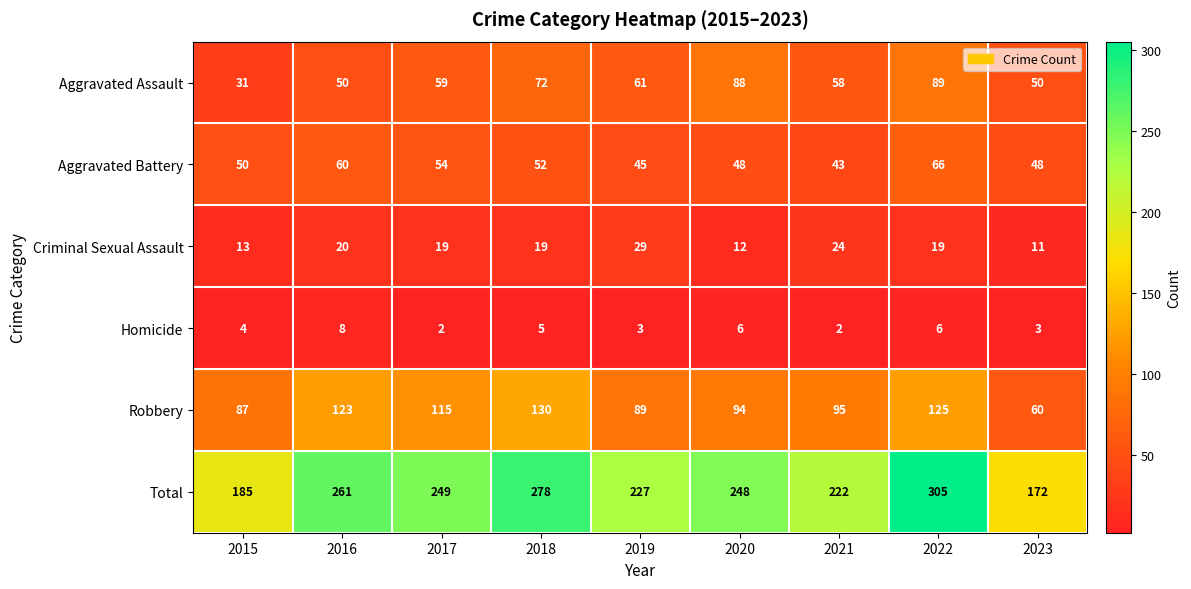

What is the total value across all series at 2022?

610